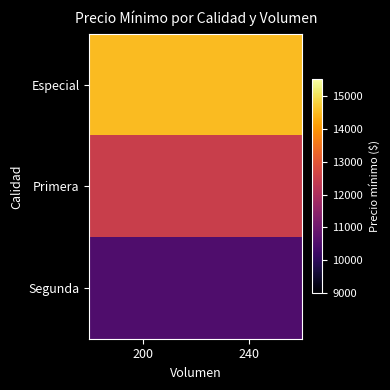

What is the spread (max minus min) of values at 240?

4000